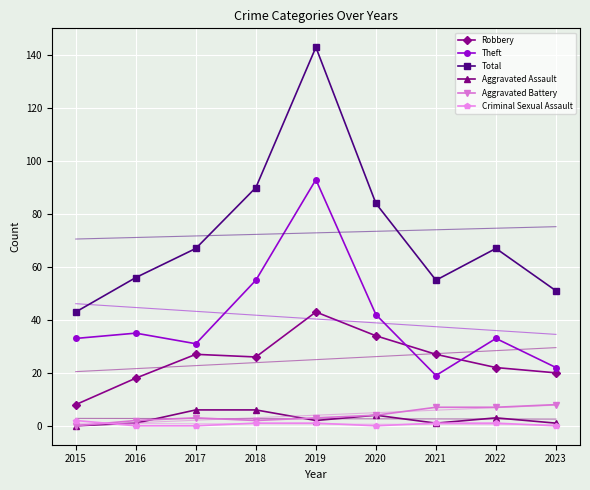

Which category has the lowest value in the Total series?

2015